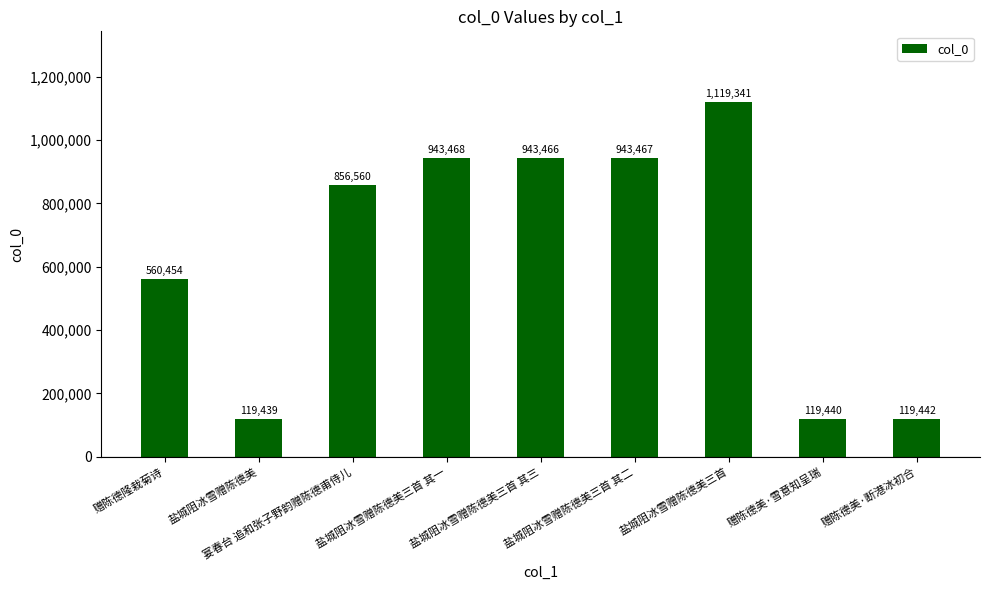

What is the approximate value at 赠陈德美·断港冰初合, to the nearest 10?

119440